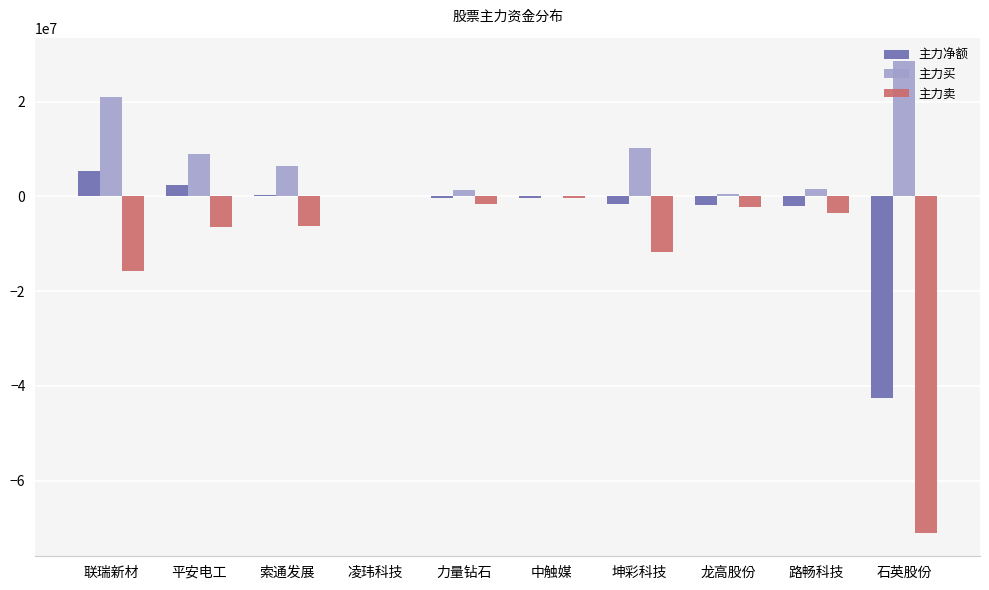

Which series has the largest total across all categories?

主力买